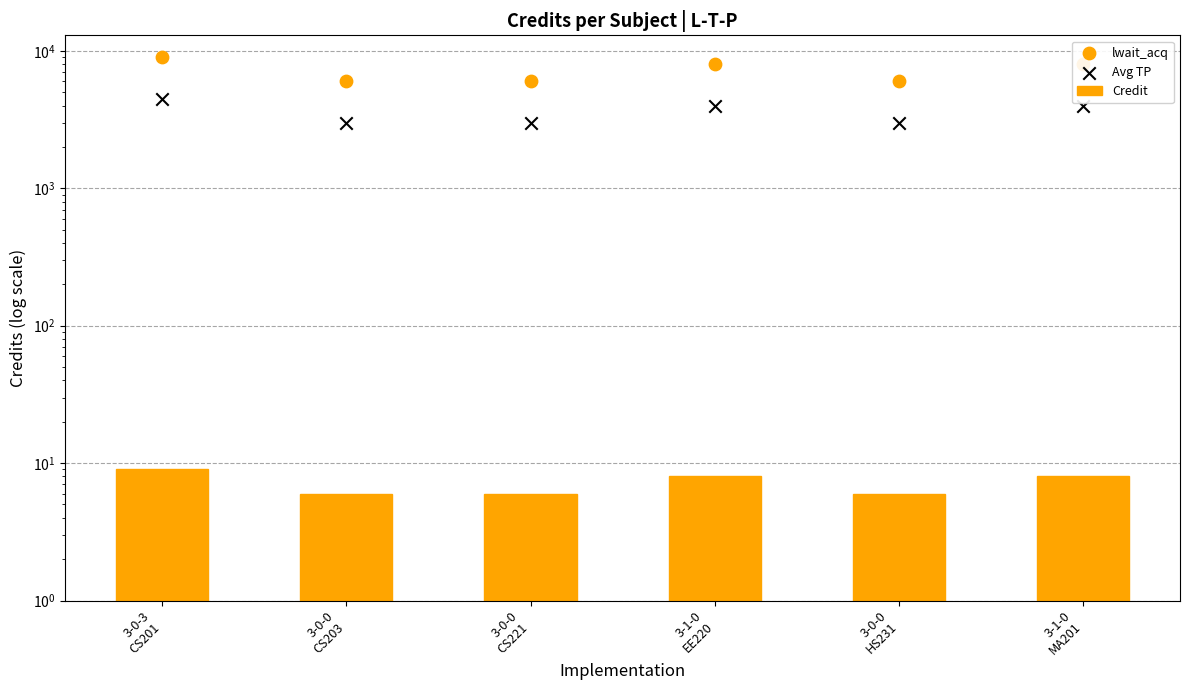

At how many categories does at least one series exceed 166?

6